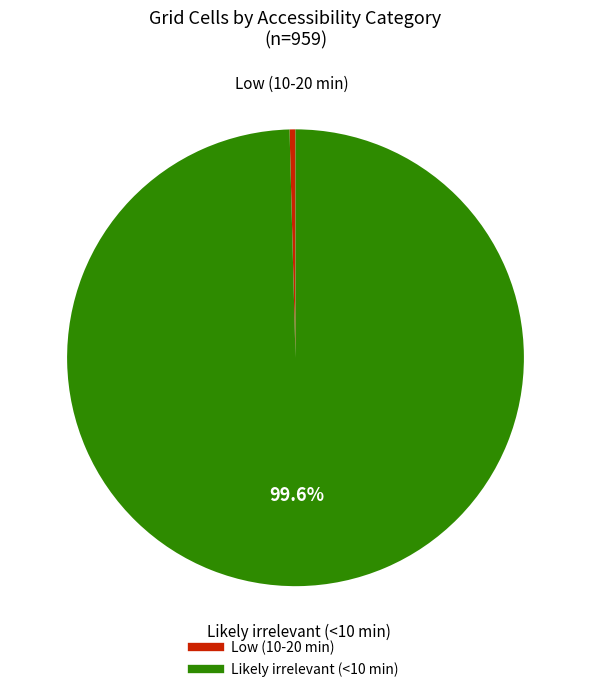

Is there any slice that represents more than half of the pie?

Yes